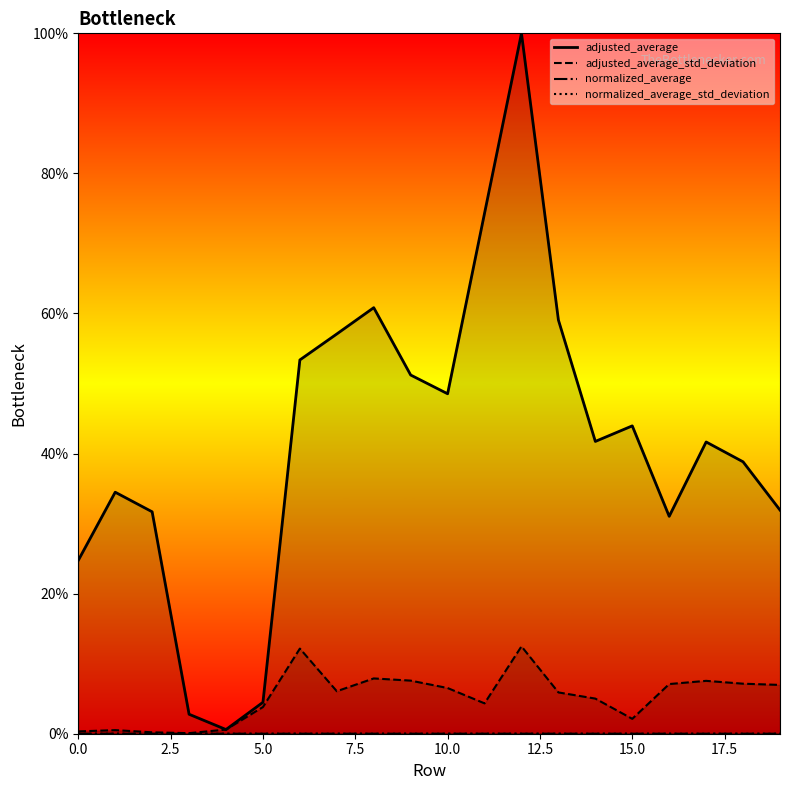

What is the label of the 17th point from the left?

16